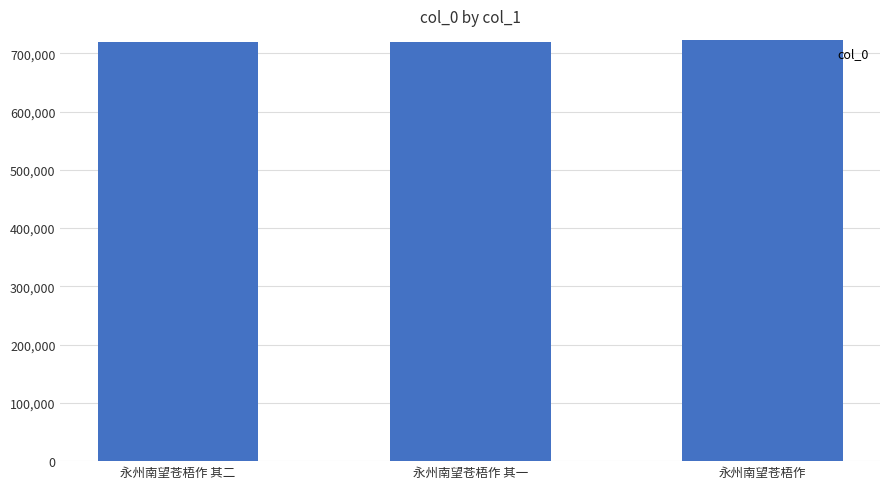

Approximately how many times larger is the value at 永州南望苍梧作 其二 compared to 永州南望苍梧作 其一?

1.0